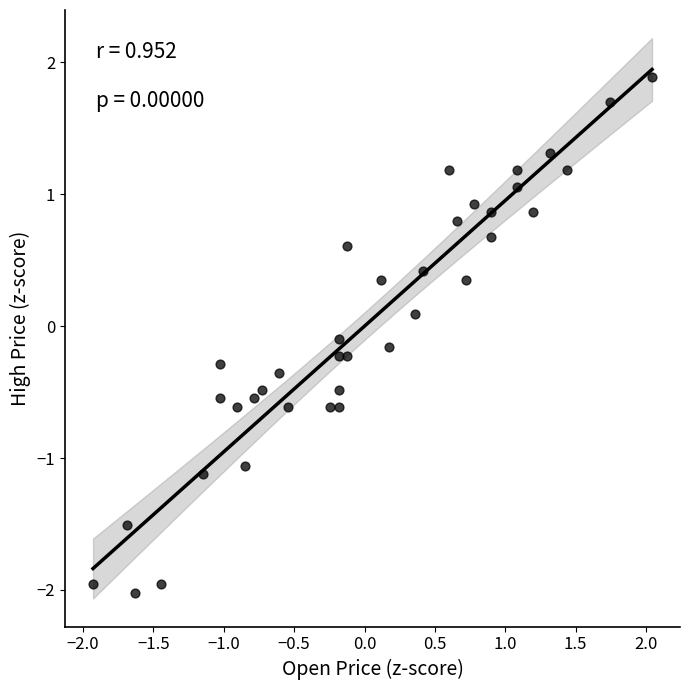

What is the range of X values (max minus min)?

4.0